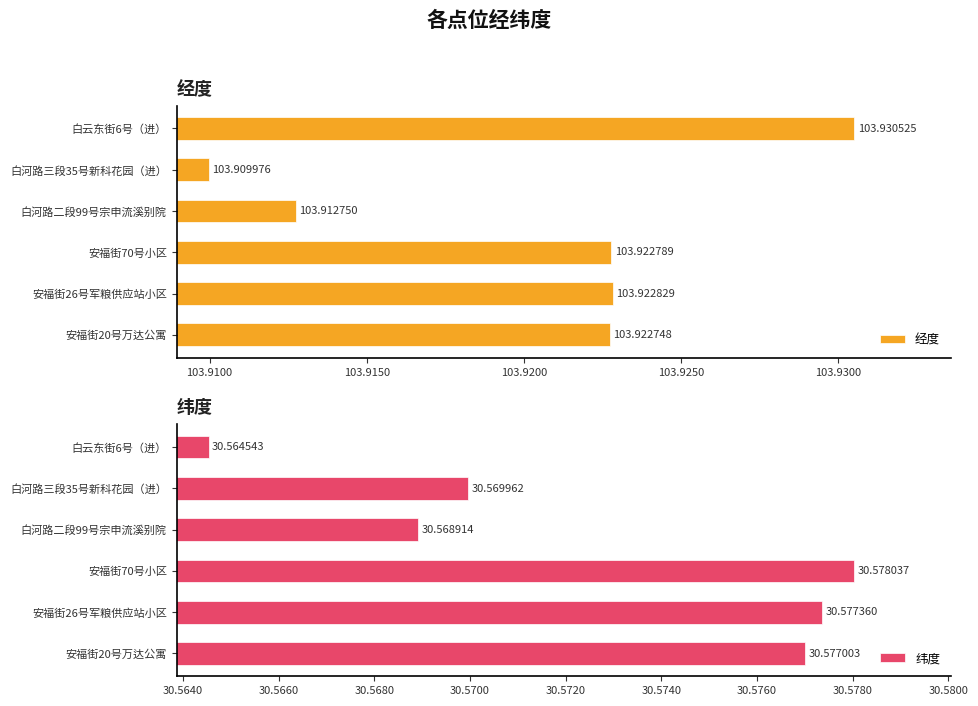

Which series changed the most between 白河路二段99号宗申流溪别院 and 白河路三段35号新科花园（进）?

经度